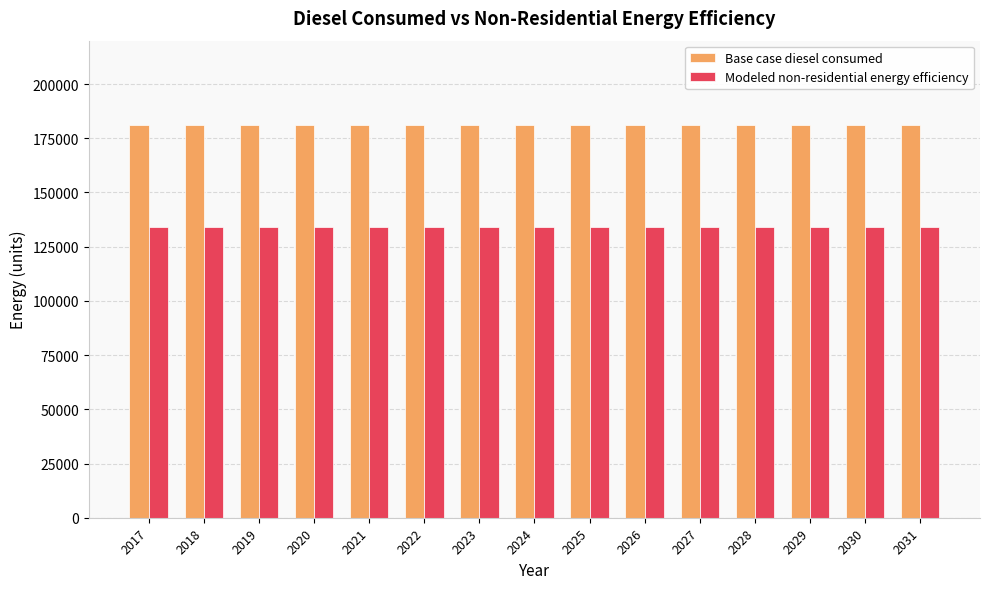

What is the smallest value displayed?

133911.5